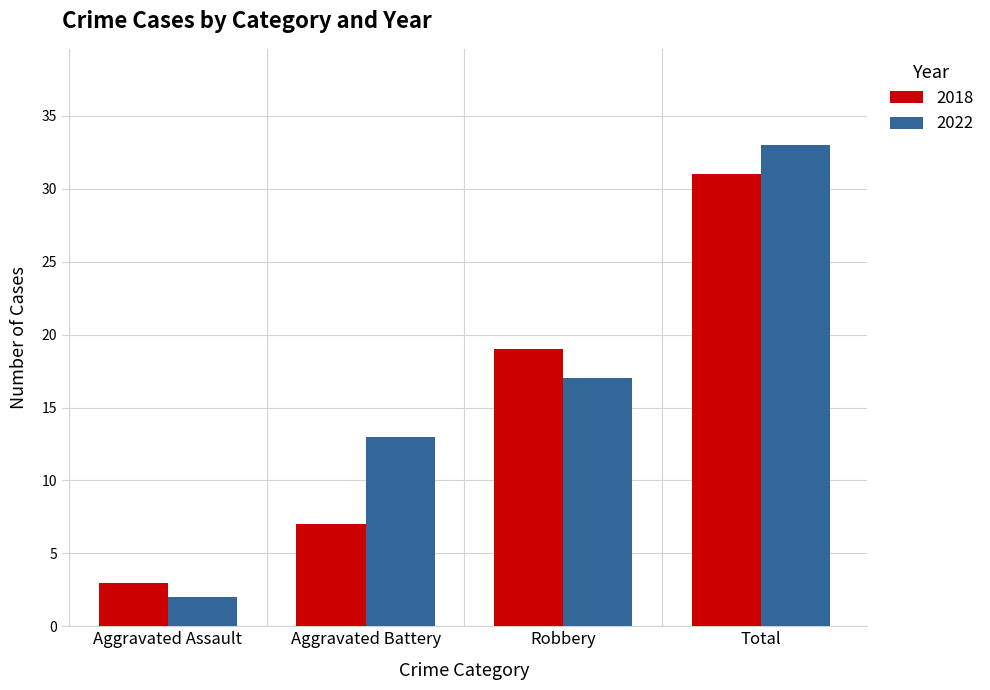

How many values in the 2022 series are below 17?

2